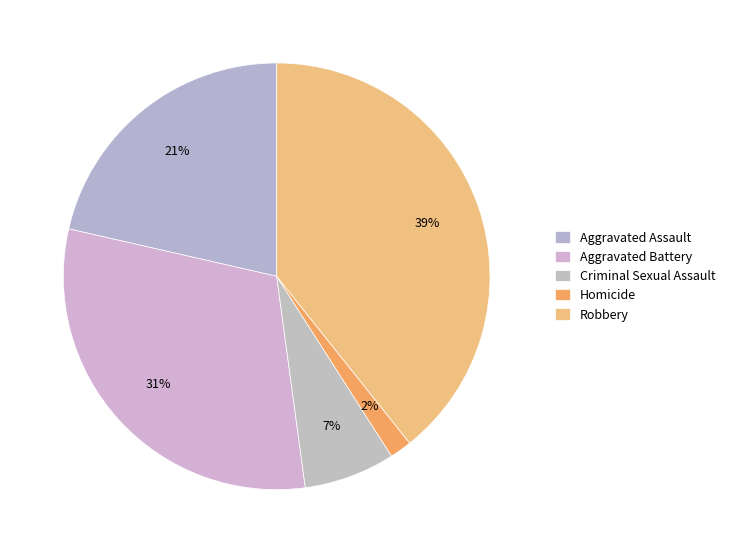

To the nearest percent, what portion does Aggravated Assault represent?

21%